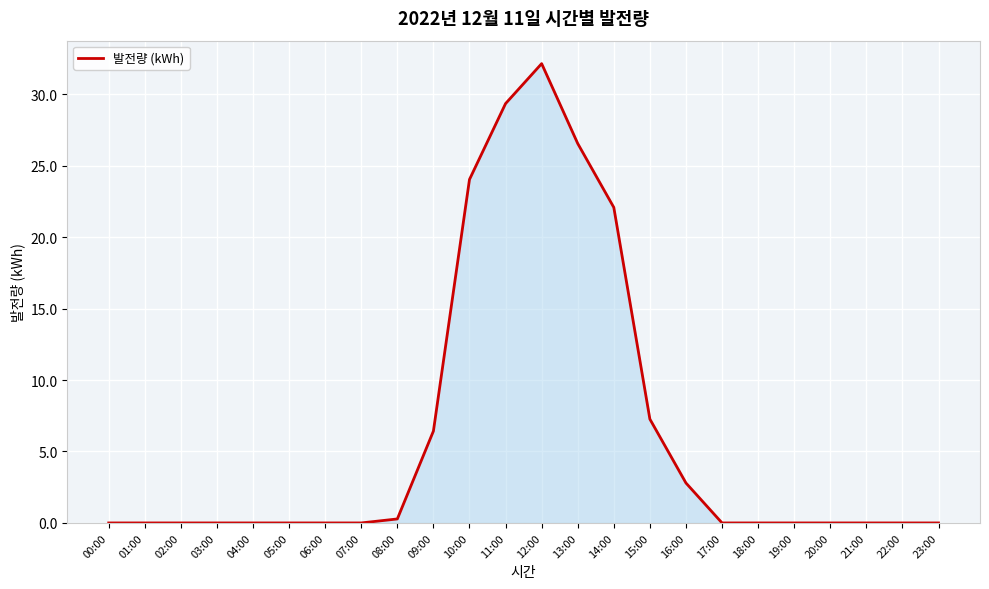

Which category has the highest value across all series?

12:00